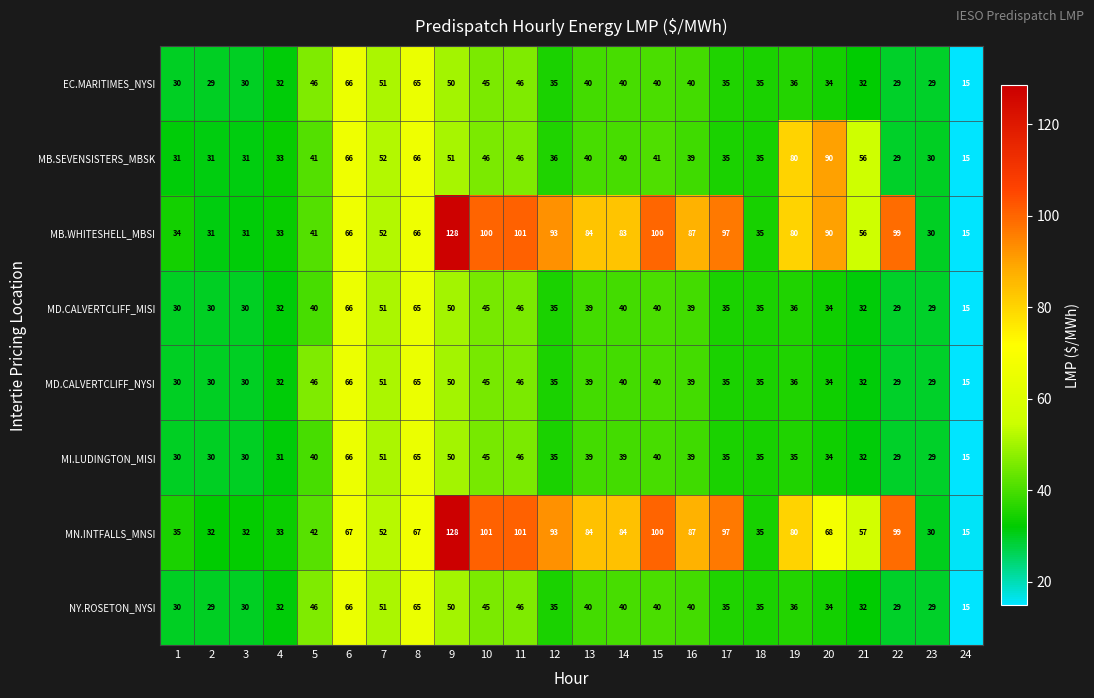

The NY.ROSETON_NYSI series shows 32 at 21. True or false?

True